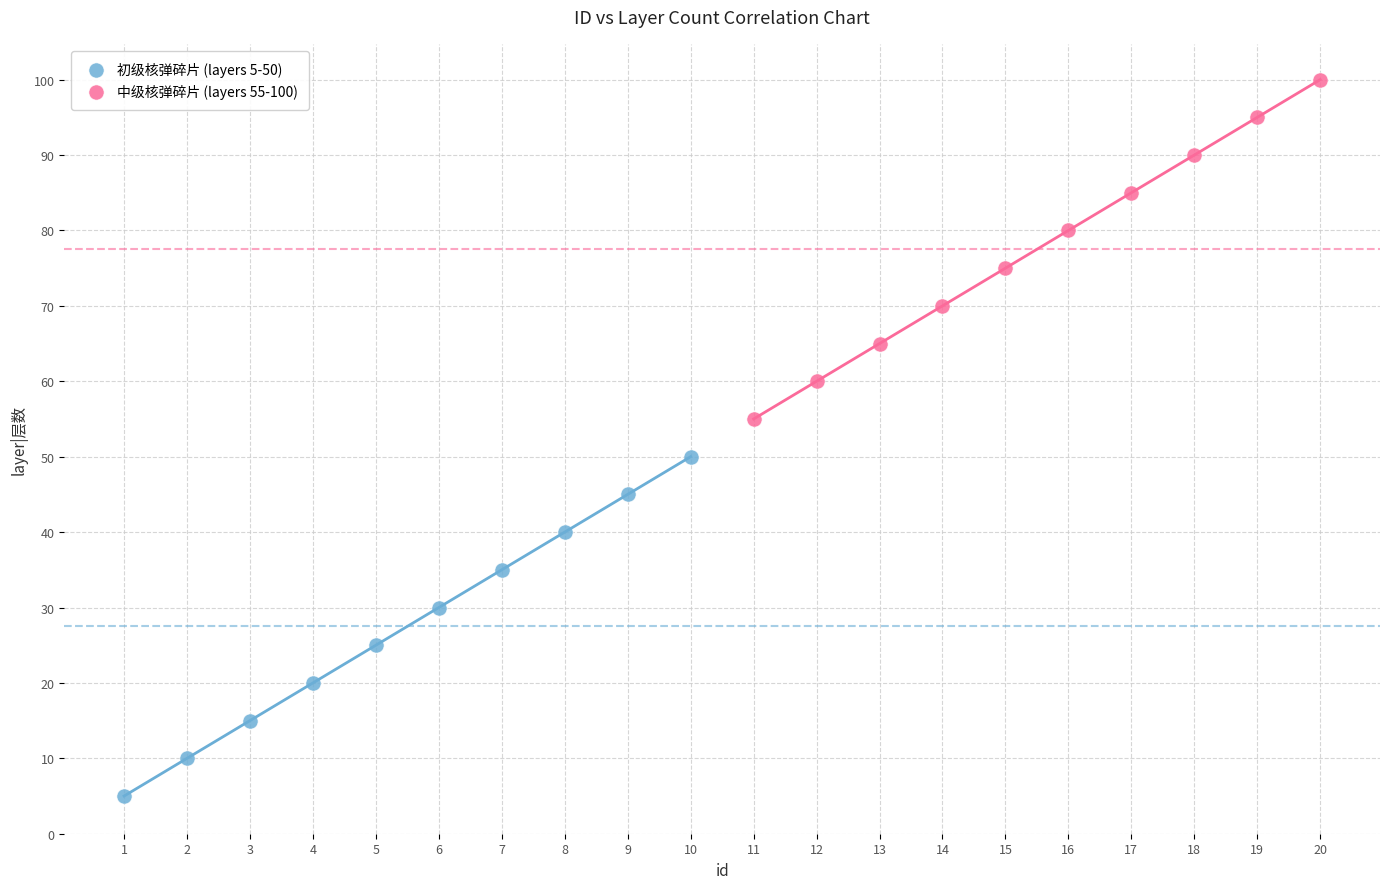

What are all the series names shown in the legend?

初级核弹碎片 (layers 5-50), 中级核弹碎片 (layers 55-100)